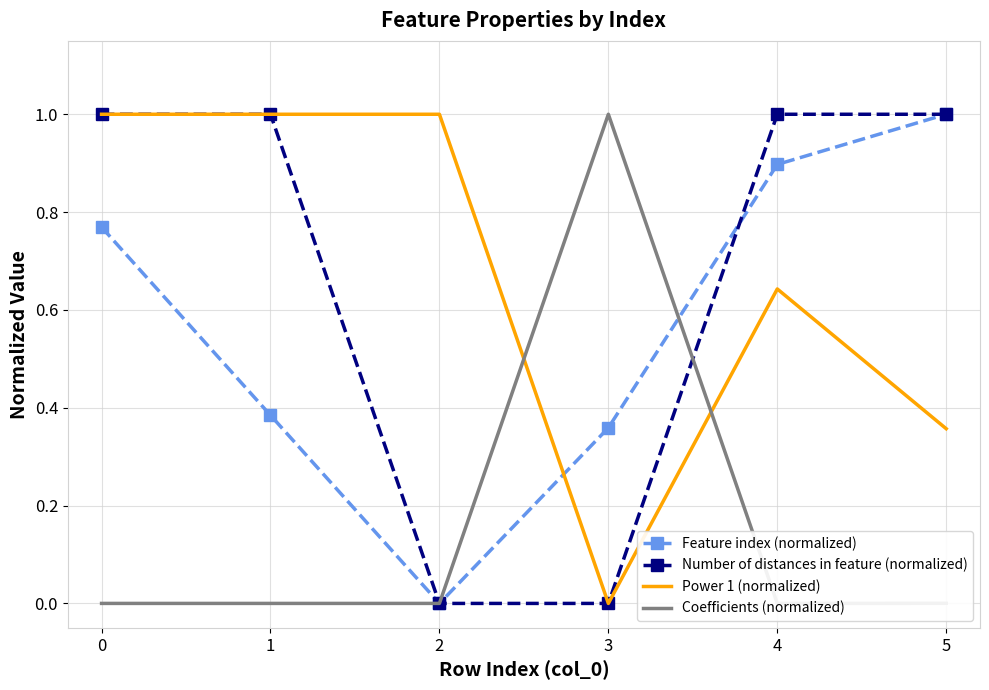

True or false: Number of distances in feature (normalized) has a value of 1.0 at 0.

True